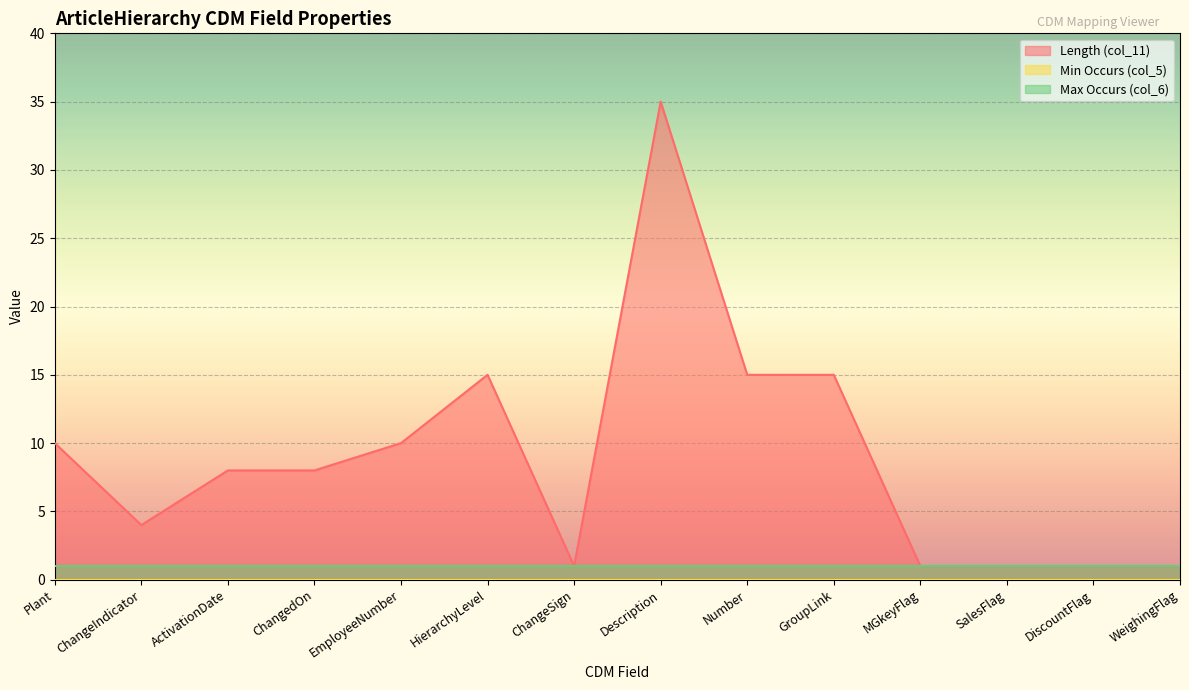

Count the number of categories in the chart.

14